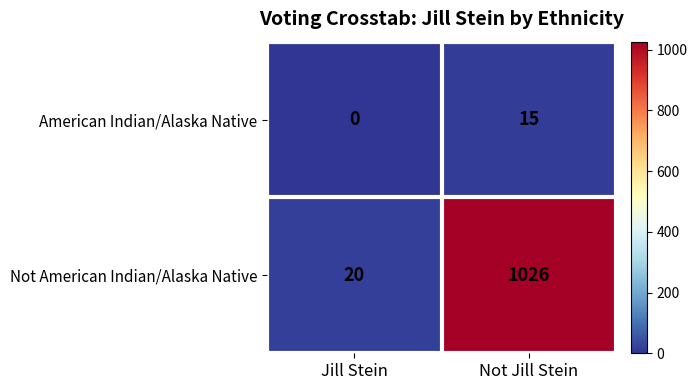

At Jill Stein, list the series in order from largest to smallest.

Not American Indian/Alaska Native, American Indian/Alaska Native